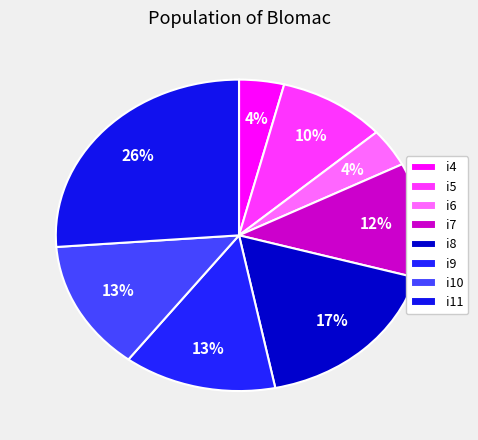

To the nearest percent, what portion does i10 represent?

13%